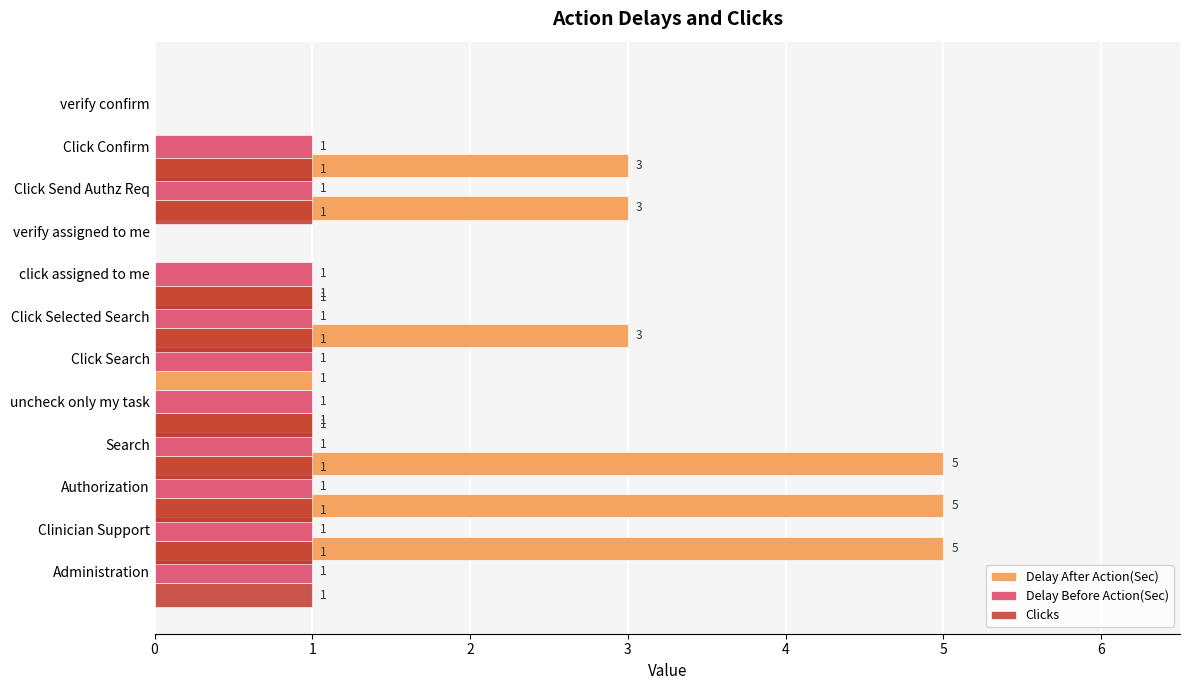

What are all the series names shown in the legend?

Delay After Action(Sec), Delay Before Action(Sec), Clicks